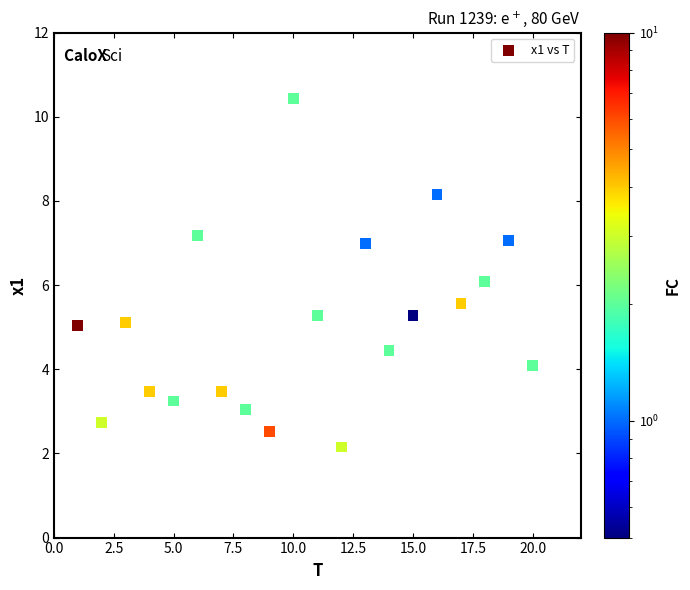

What is the range of X values (max minus min)?

19.0